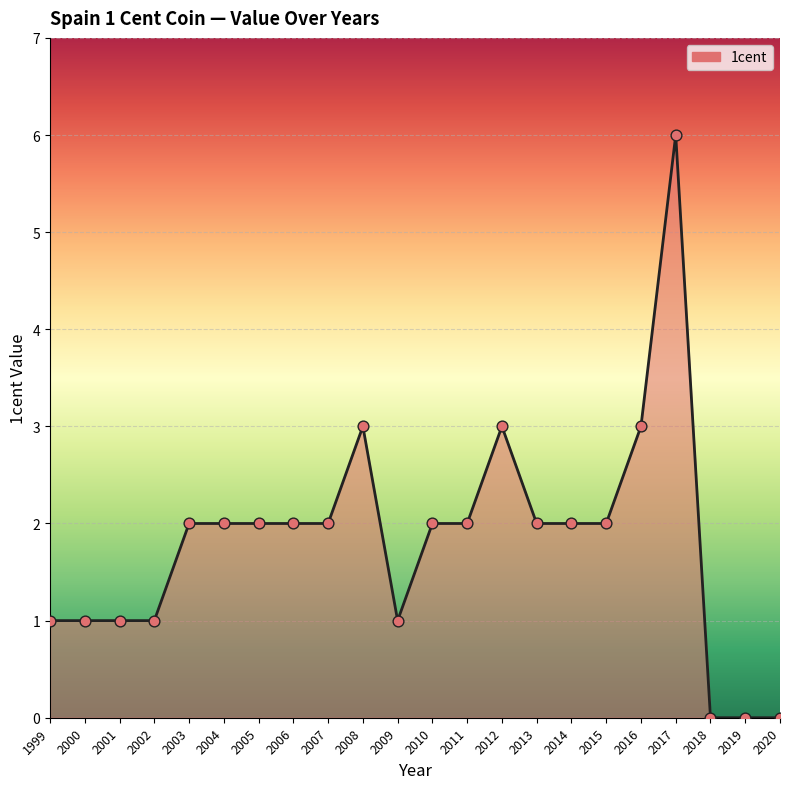

Which has a higher value, 2010 or 2019?

2010